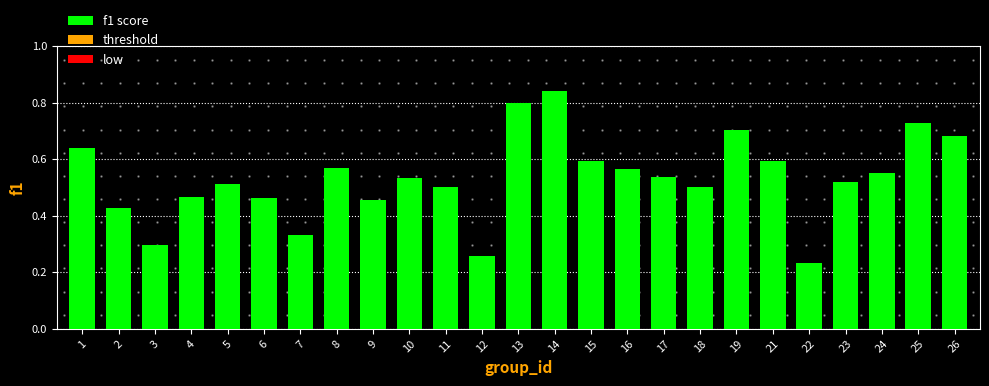

True or false: the data shows 0.5 at 4.

True